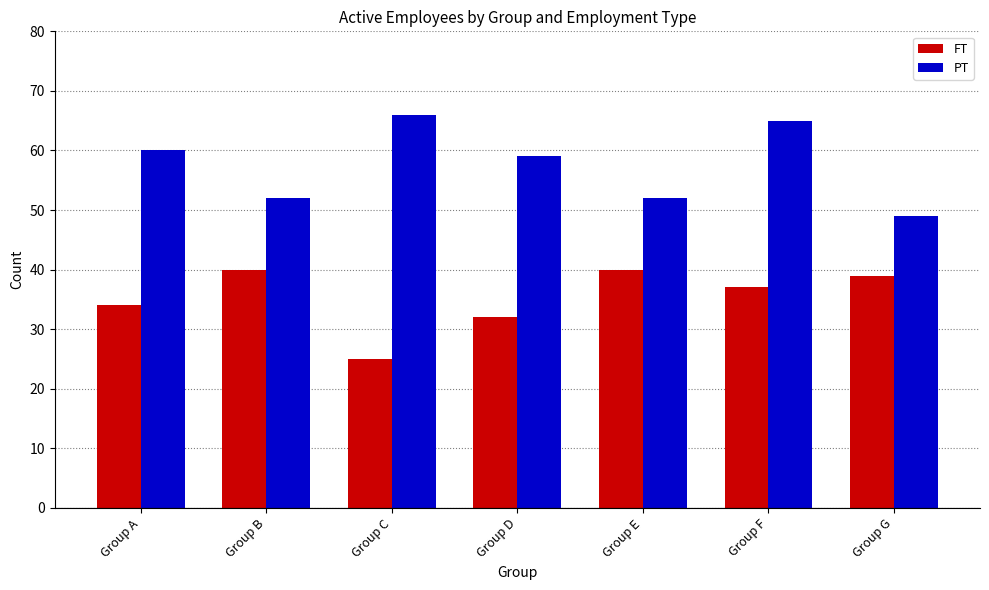

Which category has the lowest value in the PT series?

Group G